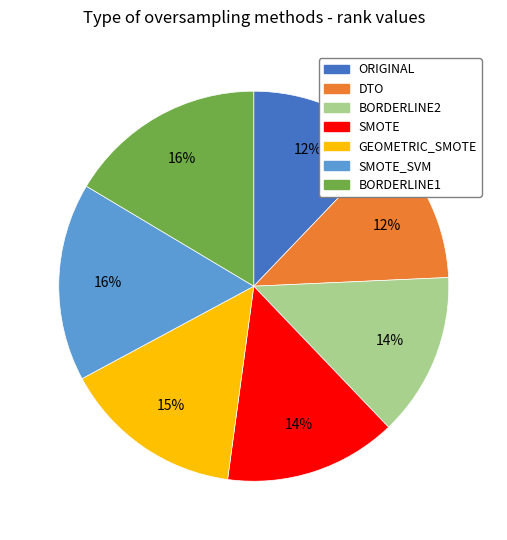

To the nearest percent, what is the difference between the largest and smallest slice percentages?

4%